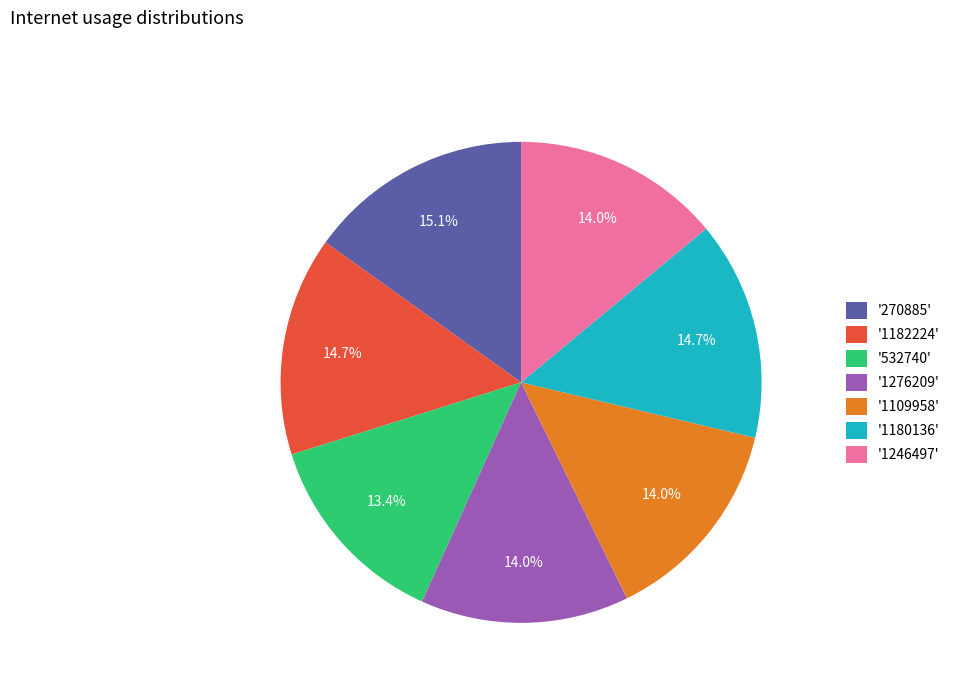

Which slice is the smallest?

'532740'